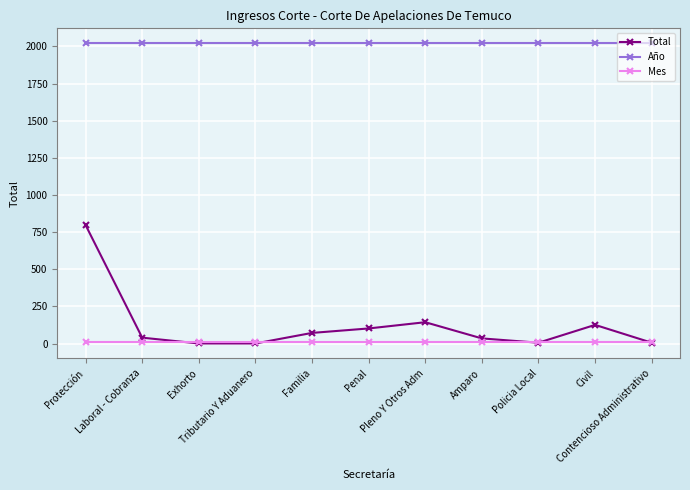

What is the minimum value shown in the chart?

1